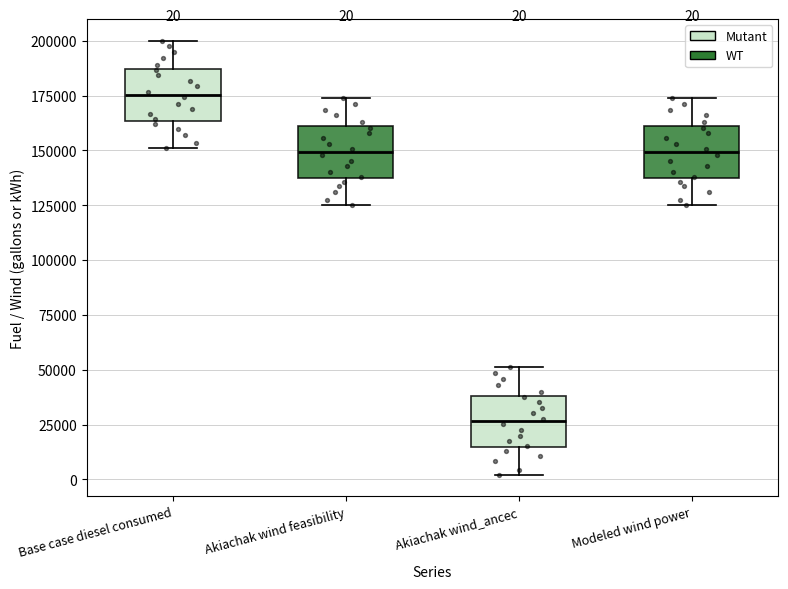

Which box's median line is the highest?

Base case diesel consumed